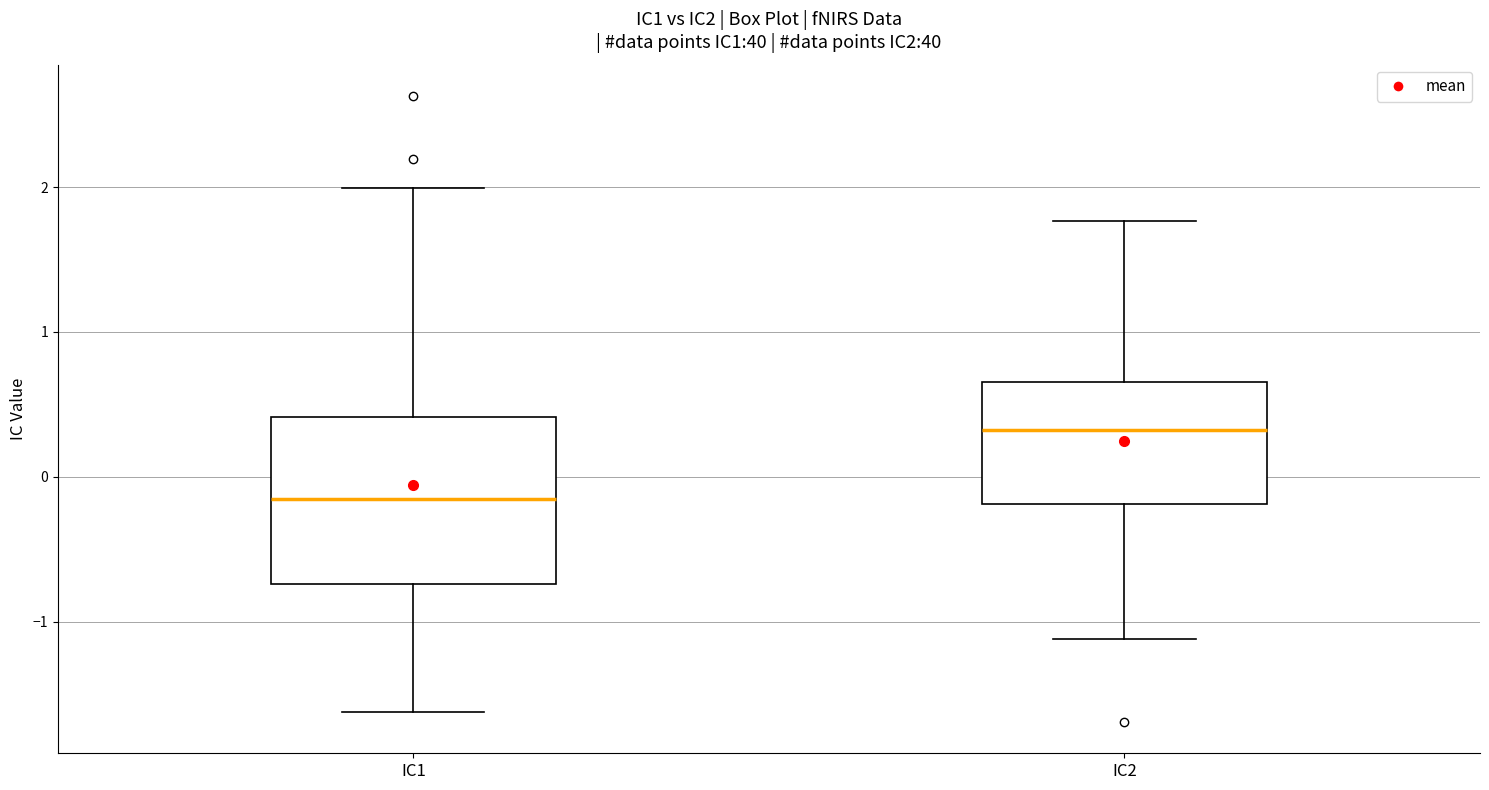

Comparing the boxes themselves (not the whiskers), which one is the tallest?

IC1